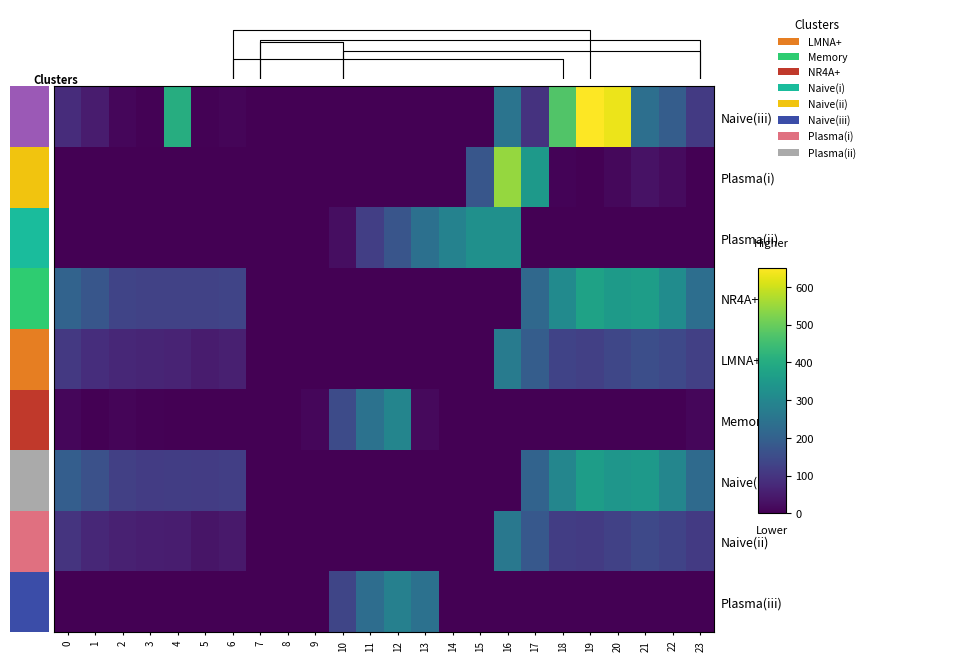

Reading left to right, list all the values displayed in this chart.

Naive(iii): 0=82.0	1=49.5	2=10.3	3=4.4	4=404.9	5=3.8	6=8.0	7=0.0	8=0.0	9=0.0	10=0.0	11=0.0	12=0.0	13=0.0	14=0.0	15=0.0	16=250.9	17=94.8	18=472.1	19=649.2	20=629.9	21=238.4	22=192.3	23=111.3
Plasma(i): 0=0.0	1=0.0	2=0.0	3=0.0	4=0.0	5=0.0	6=0.0	7=0.0	8=0.0	9=0.0	10=0.0	11=0.0	12=0.0	13=0.0	14=0.0	15=173.1	16=547.3	17=351.2	18=5.4	19=0.2	20=14.5	21=32.4	22=19.9	23=0.0
Plasma(ii): 0=0.0	1=0.0	2=0.0	3=0.0	4=0.0	5=0.0	6=0.0	7=0.0	8=0.0	9=0.0	10=23.5	11=120.6	12=171.2	13=240.4	14=287.4	15=325.8	16=326.6	17=0.0	18=0.0	19=0.0	20=0.0	21=0.0	22=0.0	23=0.0
NR4A+: 0=206.3	1=173.5	2=134.3	3=128.4	4=128.9	5=127.8	6=132.0	7=0.0	8=0.0	9=0.0	10=0.0	11=0.0	12=0.0	13=0.0	14=0.0	15=0.0	16=0.0	17=218.8	18=310.7	19=373.2	20=353.9	21=362.4	22=316.3	23=235.3
LMNA+: 0=108.6	1=85.1	2=71.9	3=66.7	4=63.6	5=49.7	6=56.2	7=0.0	8=0.0	9=0.0	10=0.0	11=0.0	12=0.0	13=0.0	14=0.0	15=0.0	16=271.3	17=190.6	18=129.4	19=124.2	20=138.5	21=156.4	22=143.9	23=123.4
Memory: 0=11.1	1=0.0	2=9.5	3=5.0	4=0.0	5=0.0	6=0.0	7=0.0	8=0.0	9=12.5	10=147.5	11=244.6	12=295.2	13=16.9	14=0.0	15=0.0	16=0.0	17=0.0	18=0.0	19=0.0	20=0.0	21=0.0	22=0.0	23=11.5
Naive(i): 0=194.0	1=161.5	2=122.3	3=116.4	4=116.9	5=115.8	6=120.0	7=0.0	8=0.0	9=0.0	10=0.0	11=0.0	12=0.0	13=0.0	14=0.0	15=0.0	16=0.0	17=206.8	18=298.7	19=361.2	20=341.9	21=350.4	22=297.9	23=223.3
Naive(ii): 0=96.6	1=73.1	2=59.9	3=54.7	4=51.6	5=37.7	6=44.2	7=0.0	8=0.0	9=0.0	10=0.0	11=0.0	12=0.0	13=0.0	14=0.0	15=0.0	16=259.3	17=178.6	18=117.4	19=112.2	20=126.5	21=144.4	22=131.9	23=111.4
Plasma(iii): 0=0.0	1=0.0	2=0.0	3=0.0	4=0.0	5=0.0	6=0.0	7=0.0	8=0.0	9=0.5	10=135.5	11=232.6	12=283.2	13=242.1	14=0.0	15=0.0	16=0.0	17=0.0	18=0.0	19=0.0	20=0.0	21=0.0	22=0.0	23=0.0